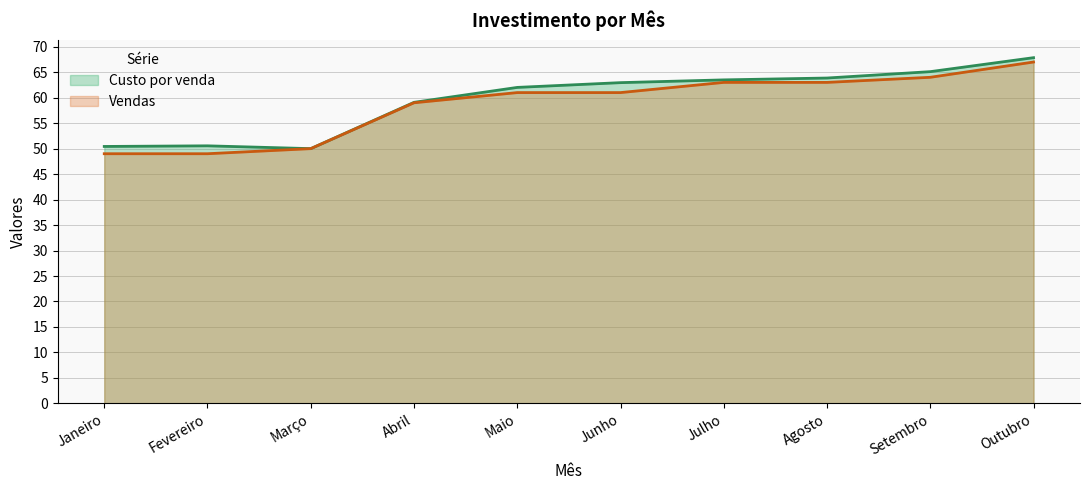

What is the smallest value displayed?

49.0